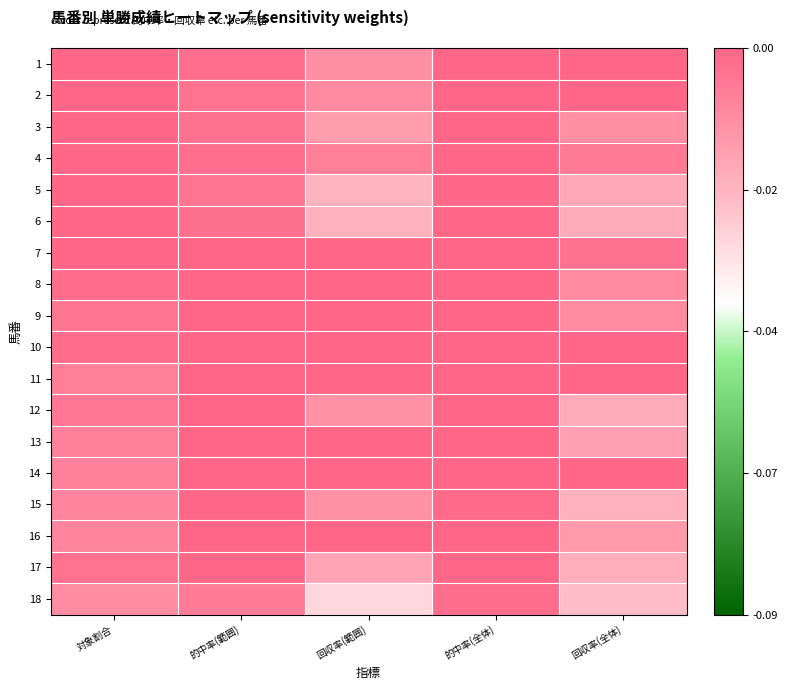

At how many categories does at least one series exceed 0?

5